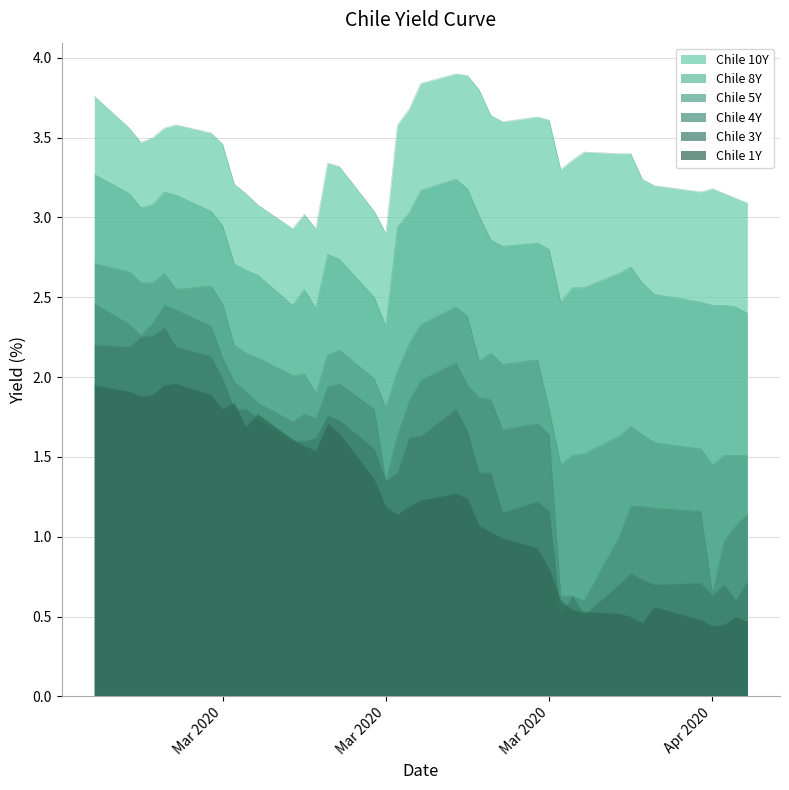

At how many categories does at least one series exceed 3?

37